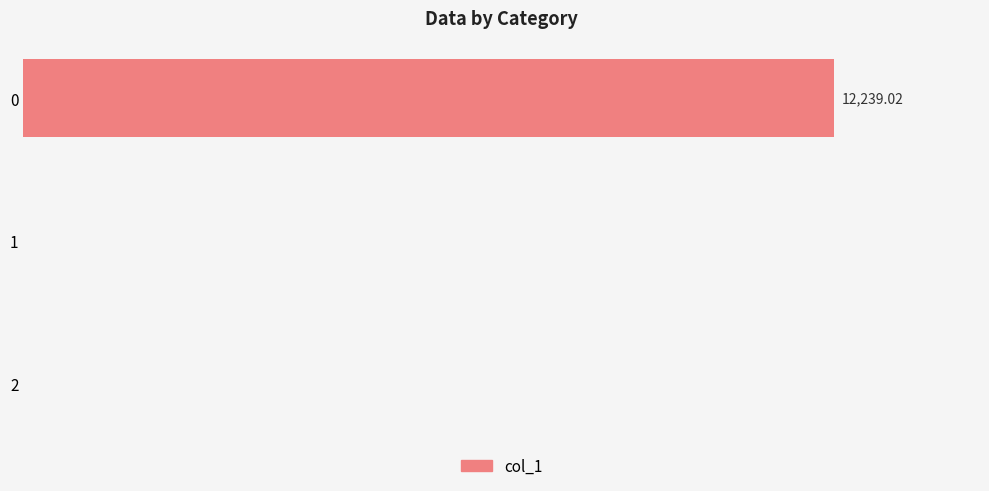

How many bars are there in total?

3